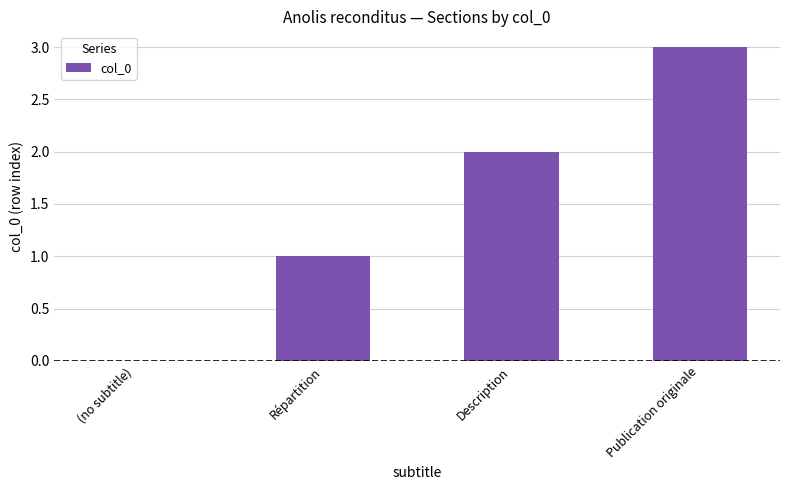

Are the bars horizontal?

No